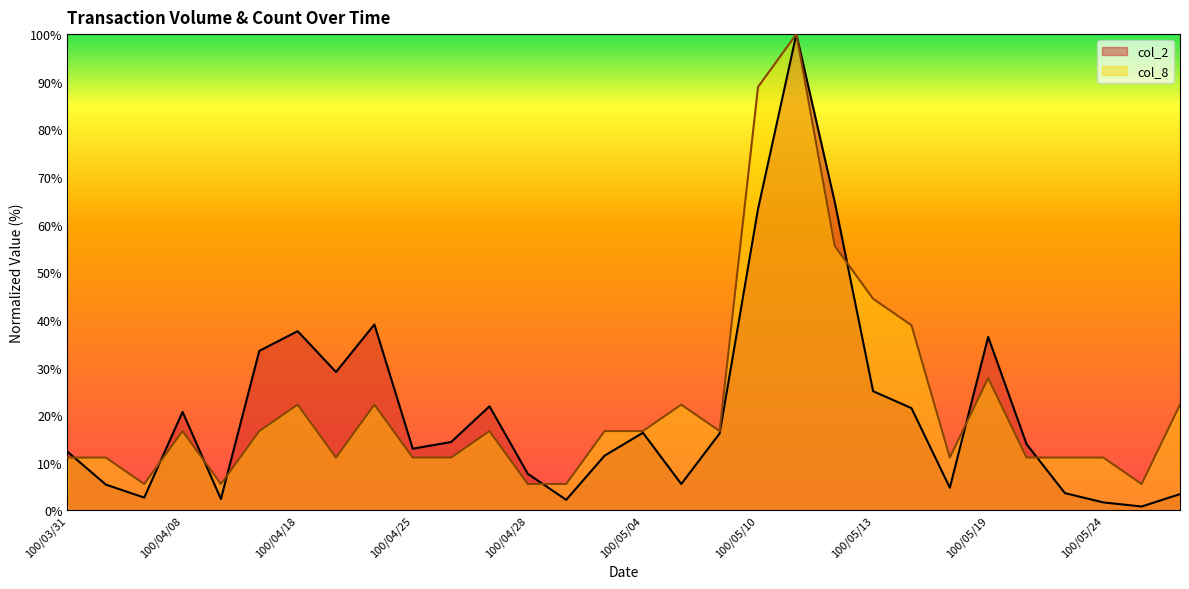

What is the label of the 15th point from the left?

100/05/03